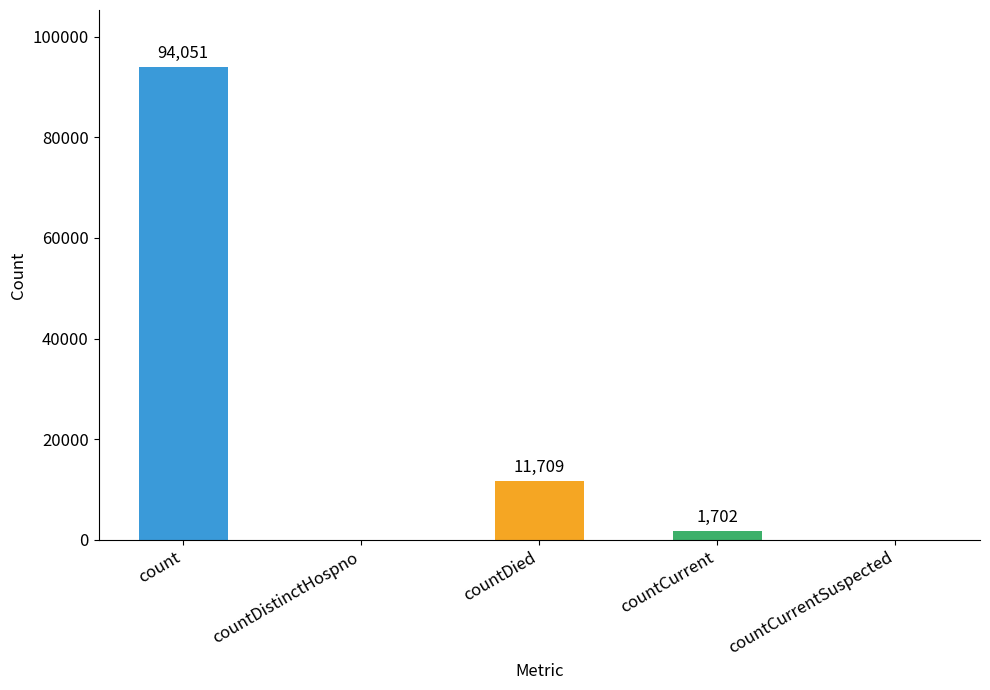

Which has a higher value, count or countDied?

count